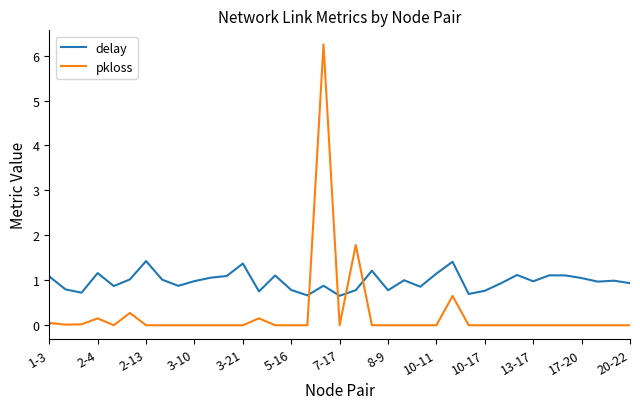

Which series has the largest total across all categories?

delay